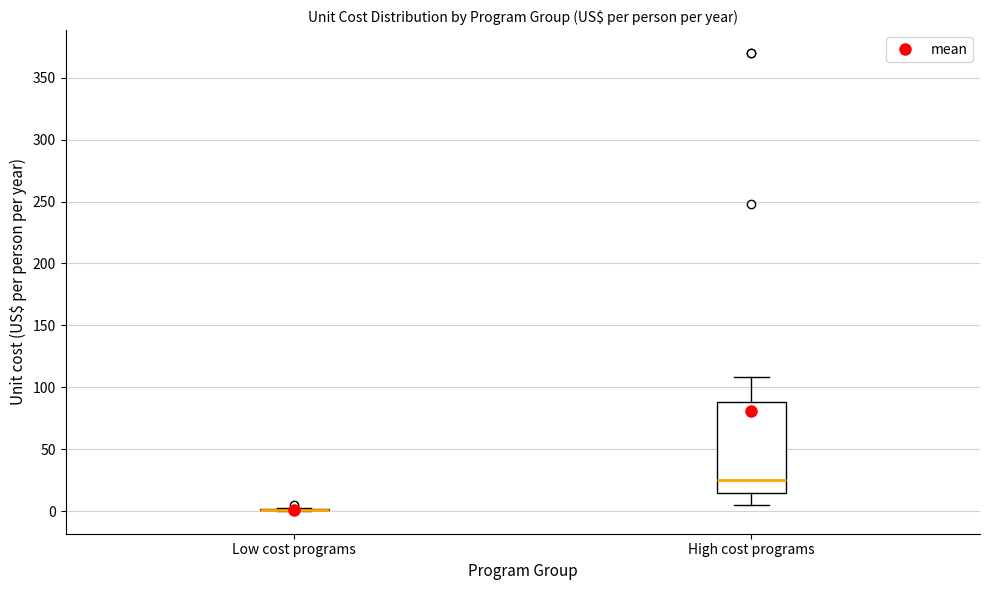

Where is the upper edge of the box for High cost programs on the y-axis? The values are not printed on the chart, so give them approximately, as read against the axis.

90